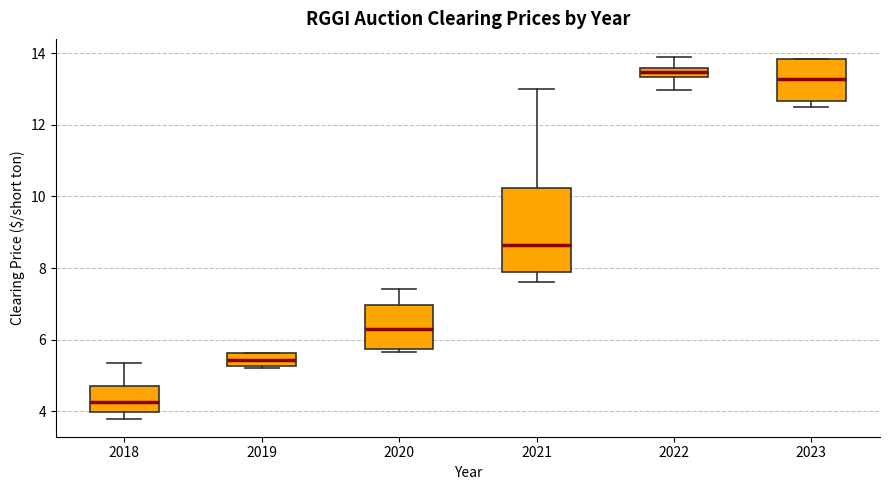

Where does the median line of the box at x = 2019 sit on the y-axis? The values are not printed on the chart, so give them approximately, as read against the axis.

5.4